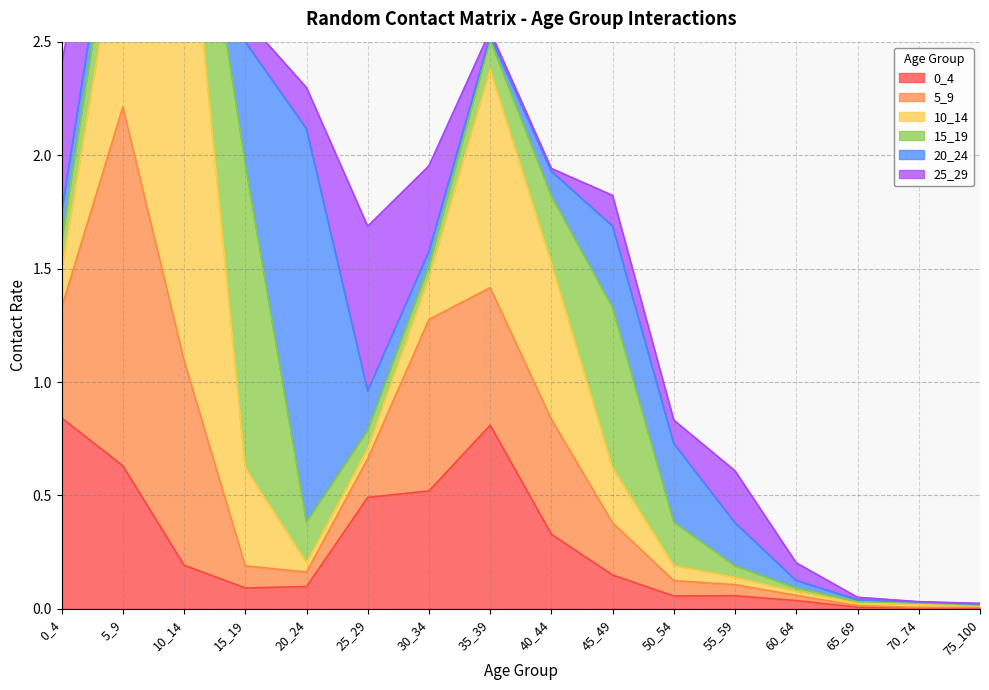

At which category does 0_4 reach its first local peak?

35_39